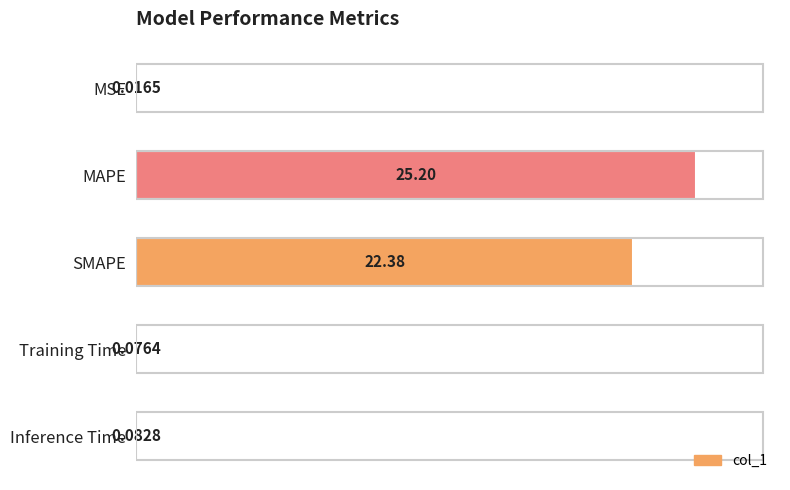

Where is the data nearest to the value 12?

SMAPE